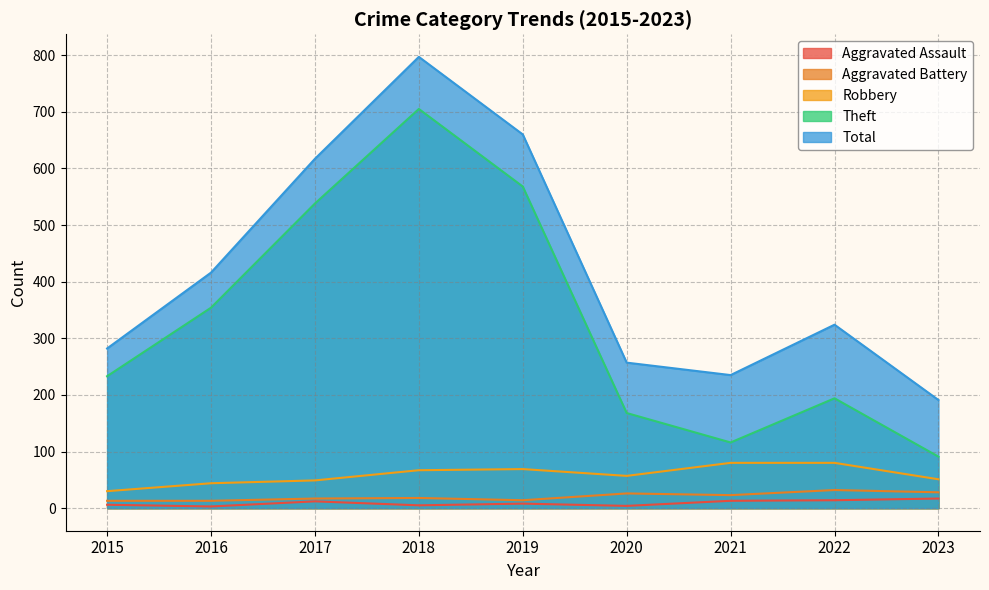

At which label does Robbery first exceed 57?

2018